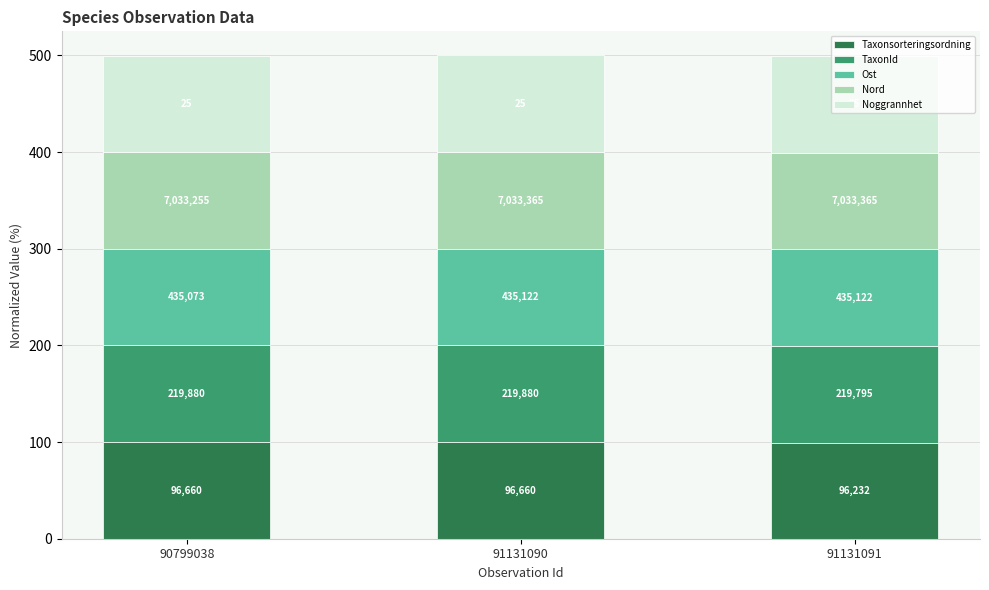

How many bars are there in total?

3